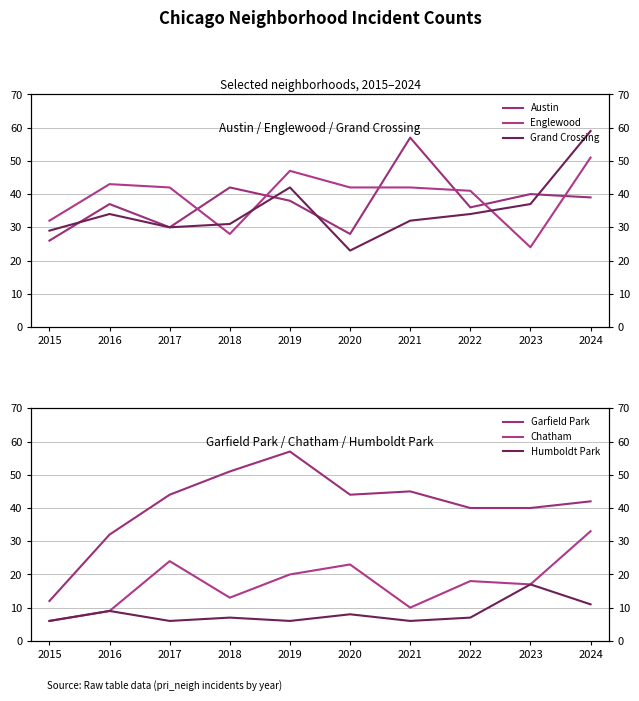

What is the smallest value displayed?

6